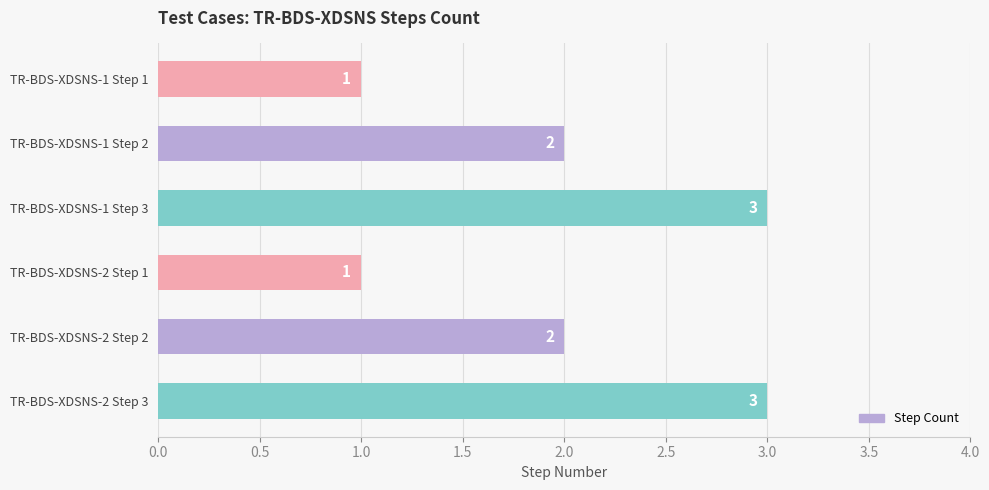

How many categories are shown in the chart?

6